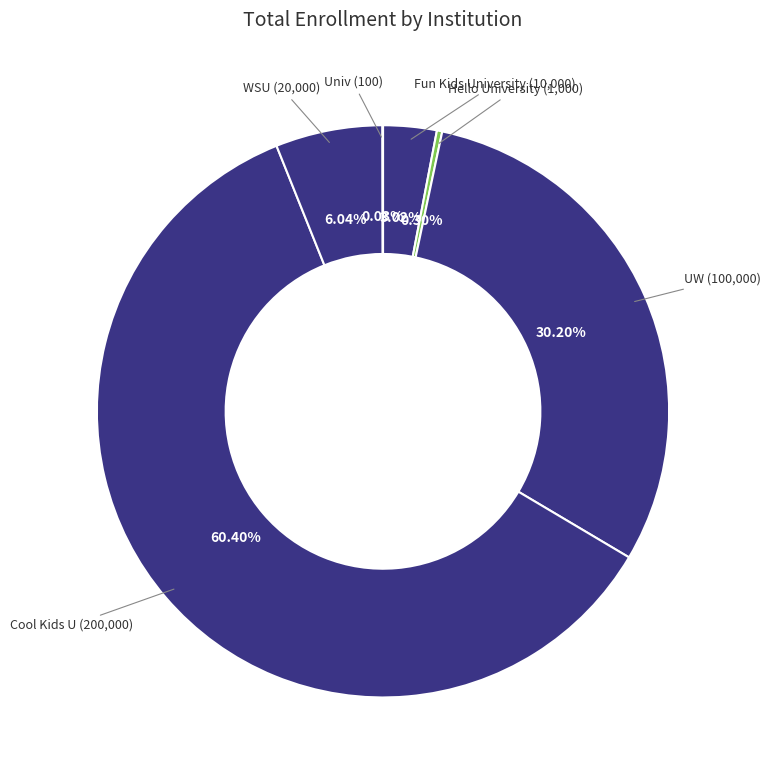

Does any single category account for the majority?

Yes